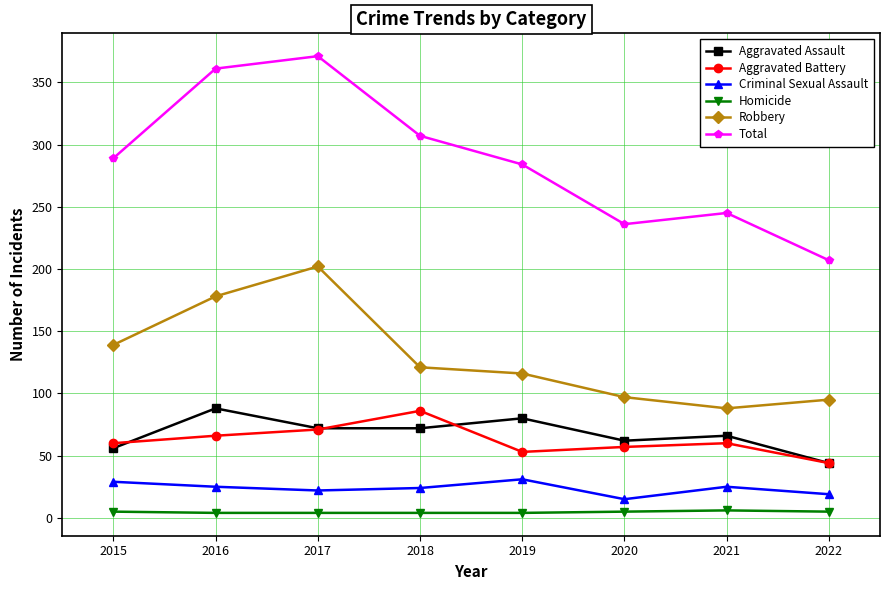

Which series has the widest spread of values?

Total